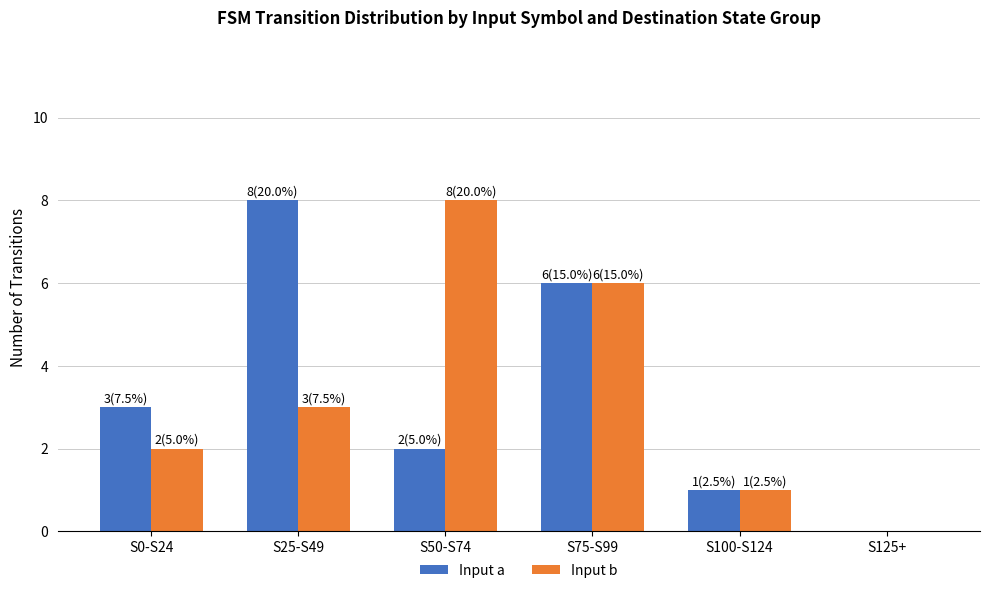

Which series changed the most between S25-S49 and S125+?

Input a